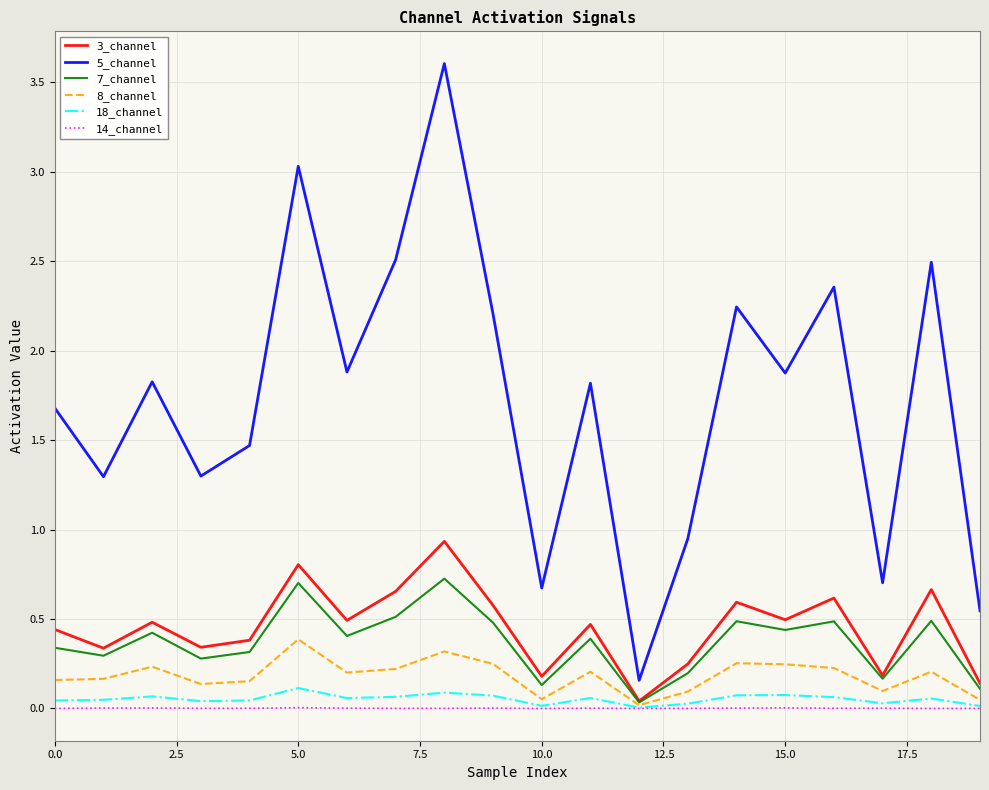

Which series has the largest total across all categories?

5_channel